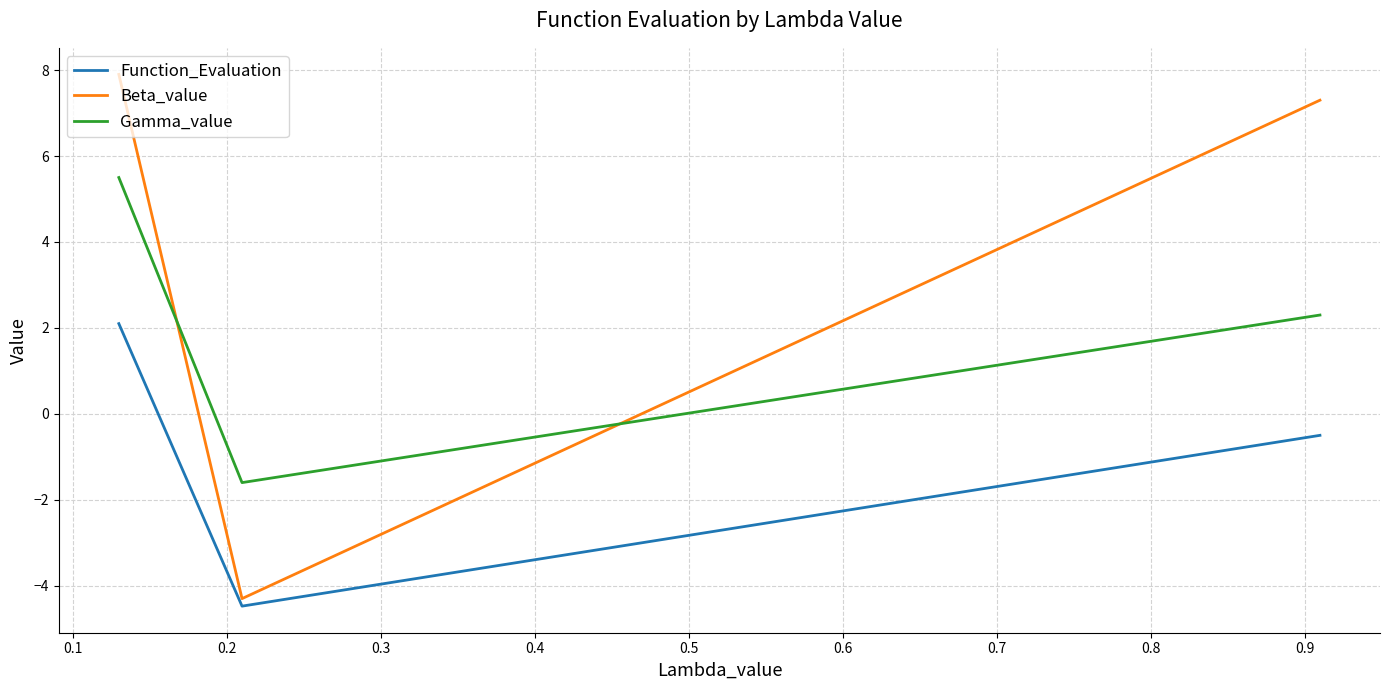

What is the greatest value displayed?

7.9